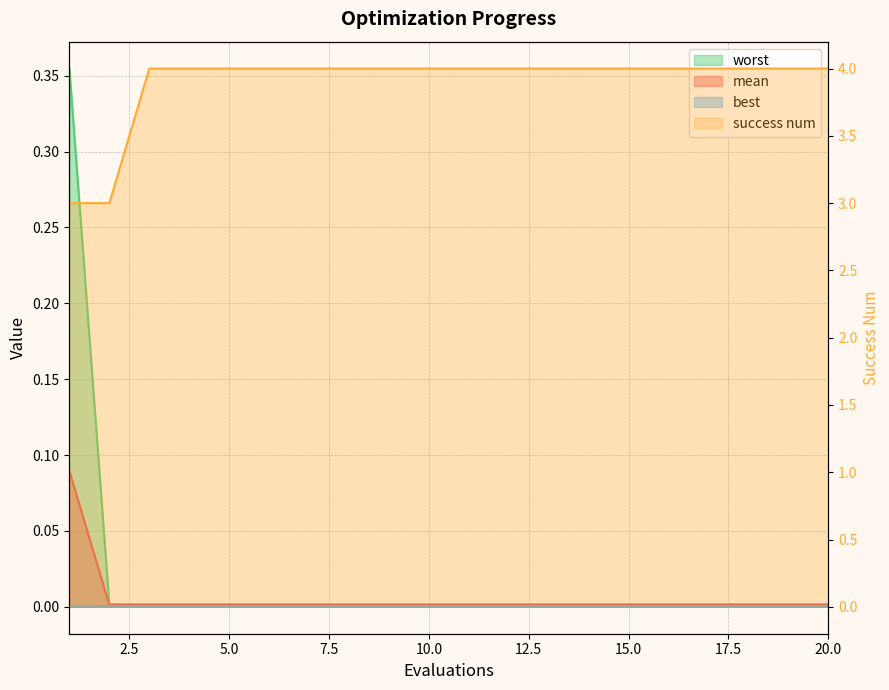

What is the highest value of the mean series?

0.1